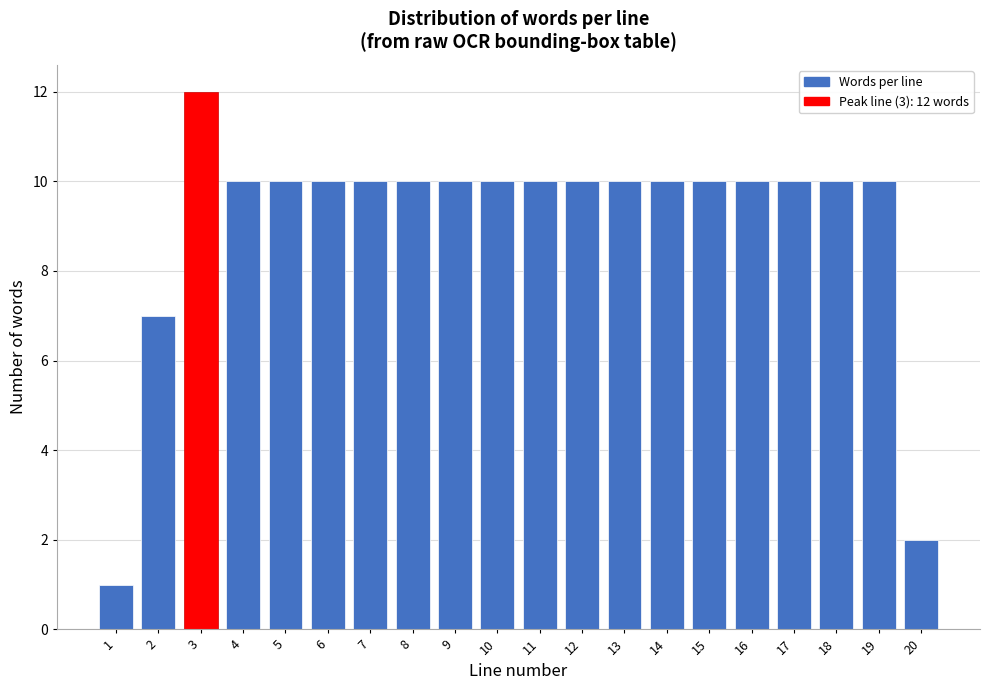

Reading left to right, extract all data points from this chart.

1	7	12	10	10	10	10	10	10	10	10	10	10	10	10	10	10	10	10	2